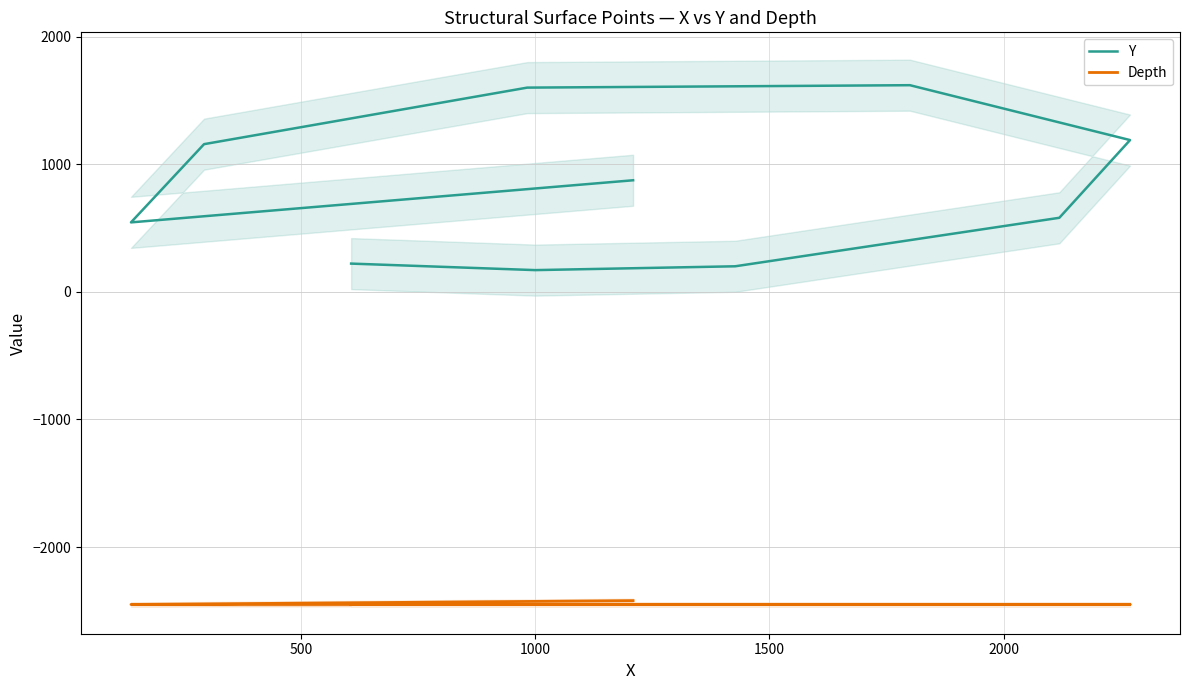

True or false: Y and Depth cross at least once.

False